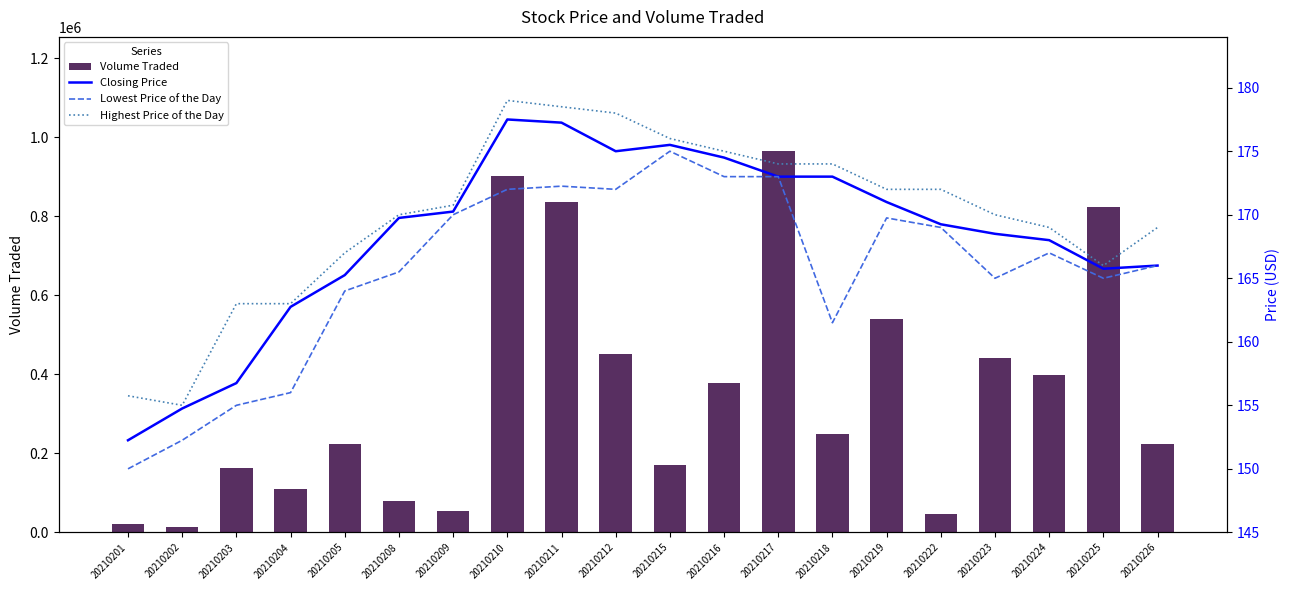

True or false: Highest Price of the Day has a value of 66.3 at 20210201.

False